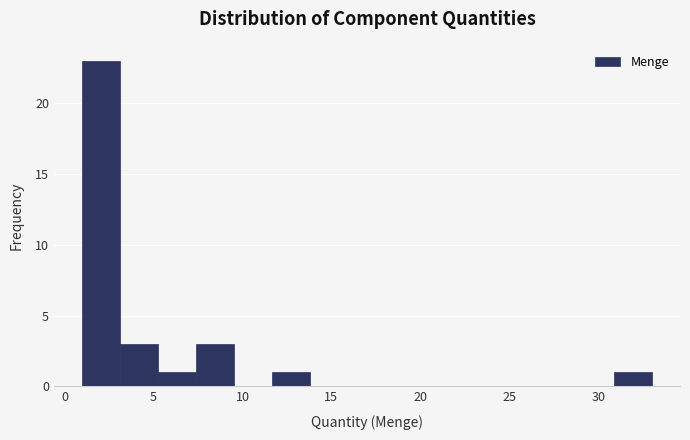

Reading left to right, list every bar in this chart as the range it spans on the x-axis followed by its height. Neither the bar edges nor the heights are printed on the chart, so give them approximately, as read against the axes.

1.0 to 3.0: 23
3.0 to 5.5: 3
5.5 to 7.5: 1
7.5 to 9.5: 3
9.5 to 11.5: 0
11.5 to 14.0: 1
14.0 to 16.0: 0
16.0 to 18.0: 0
18.0 to 20.0: 0
20.0 to 22.5: 0
22.5 to 24.5: 0
24.5 to 26.5: 0
26.5 to 28.5: 0
28.5 to 31.0: 0
31.0 to 33.0: 1